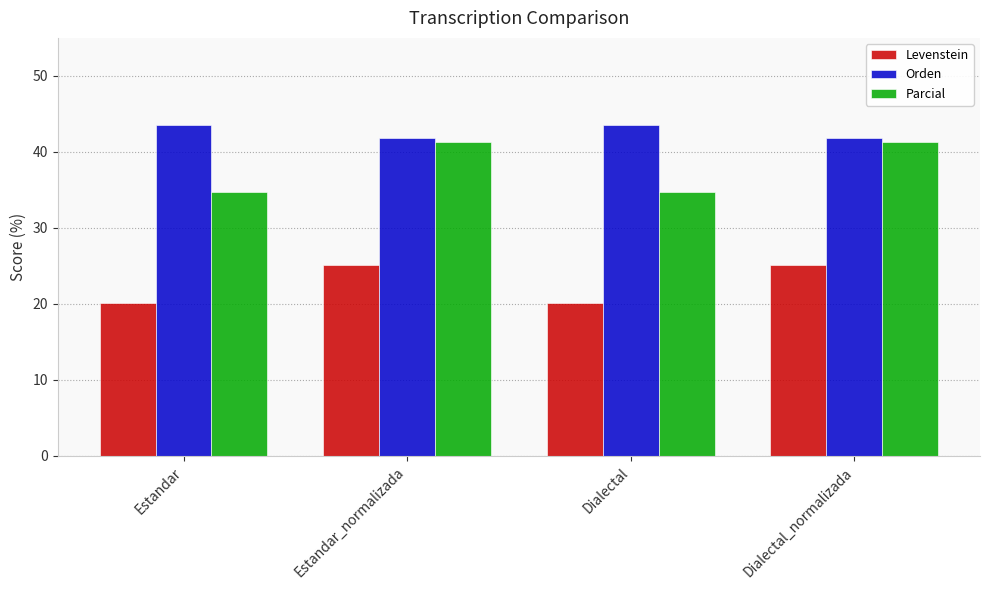

Count the number of categories in the chart.

4